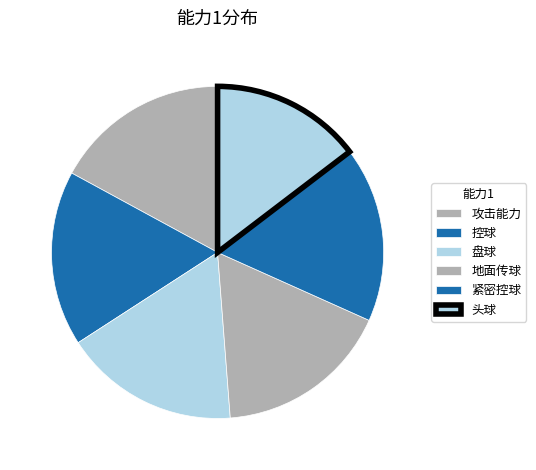

To the nearest percent, what is the average slice percentage?

17%